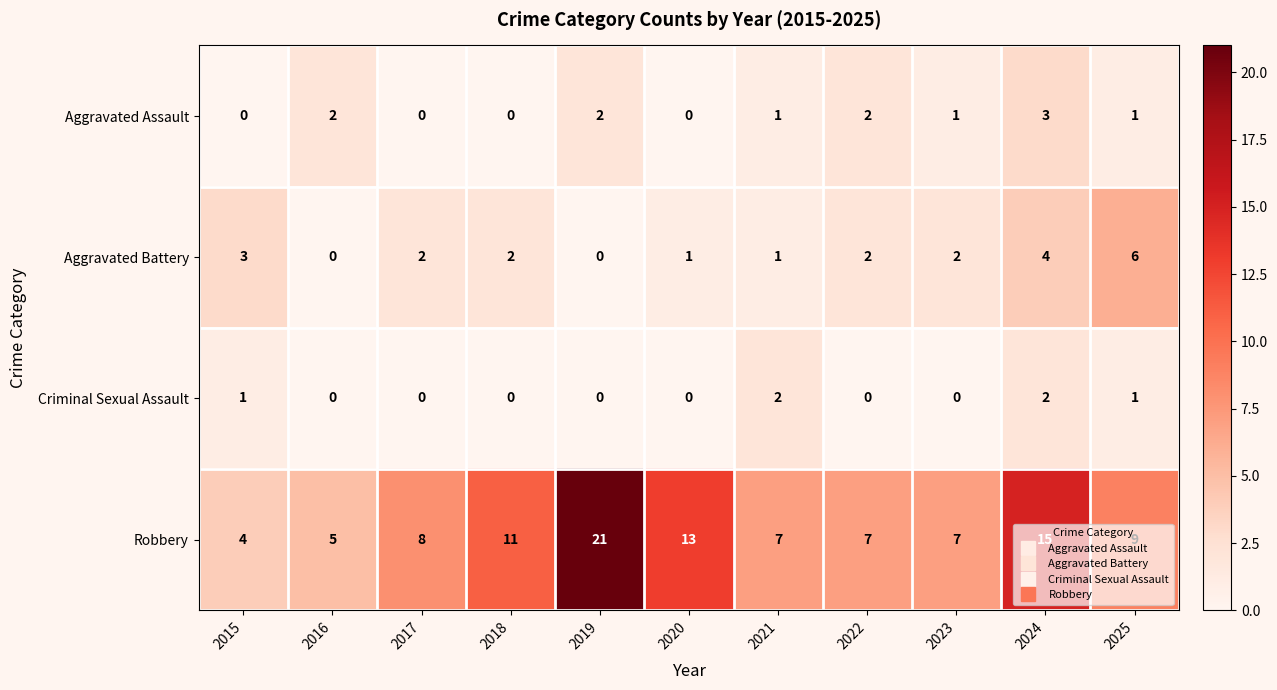

Where is Aggravated Battery nearest to the value 3?

2015